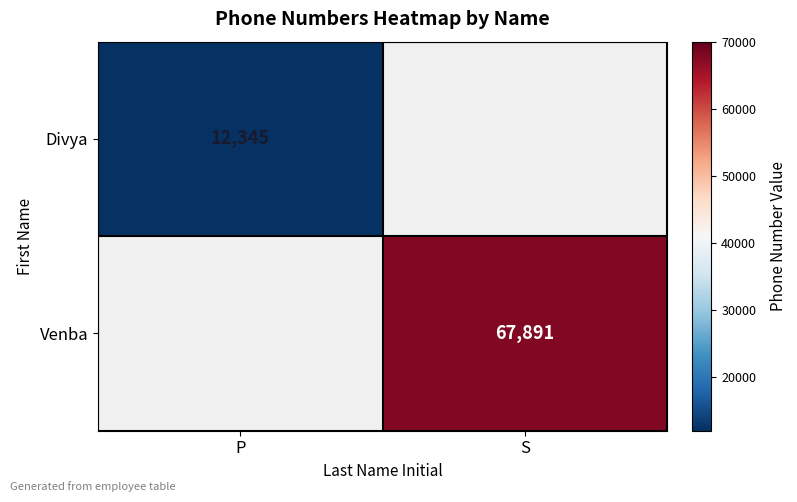

True or false: Divya has a value of 12345 at P.

True